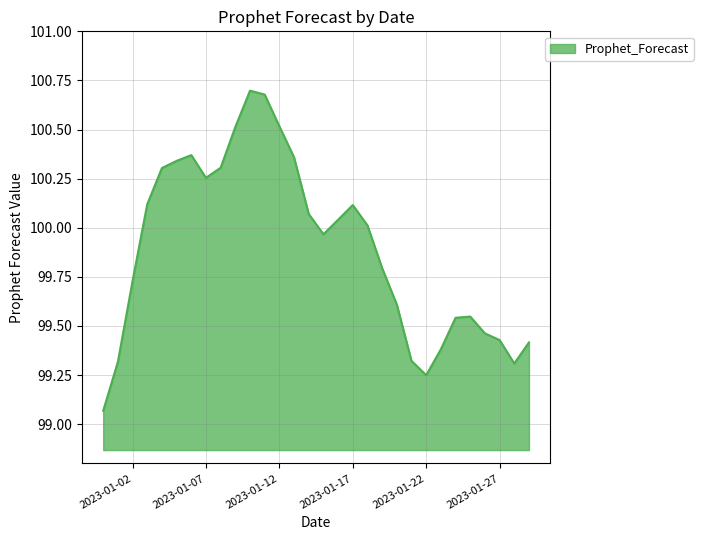

True or false: the data has more than 1 interior local peaks.

True